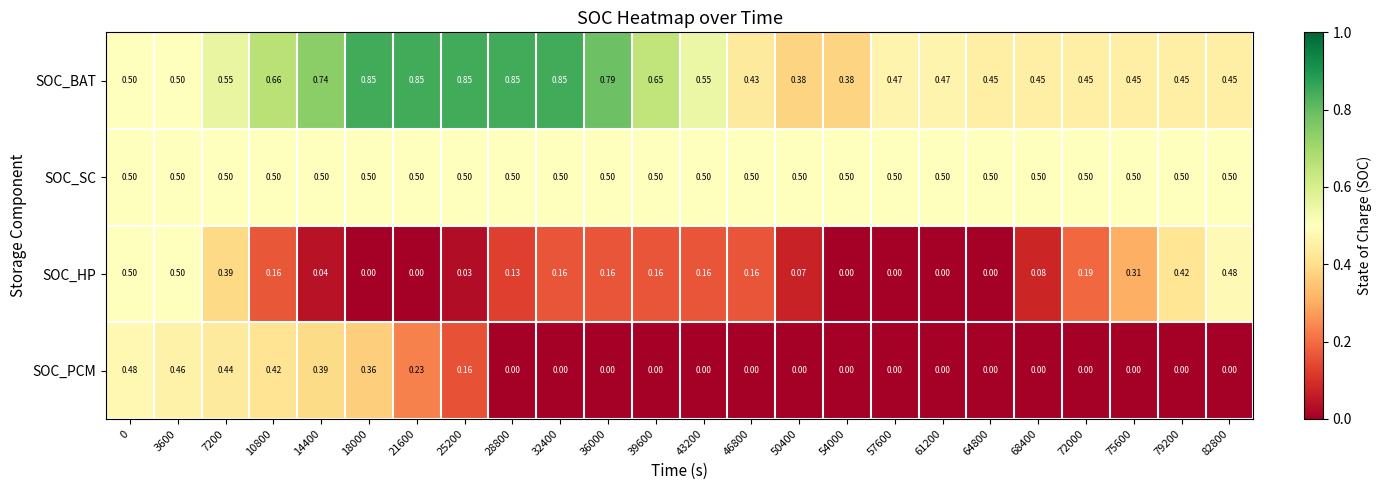

Rank the series at 50400 from lowest to highest value.

SOC_PCM, SOC_HP, SOC_BAT, SOC_SC